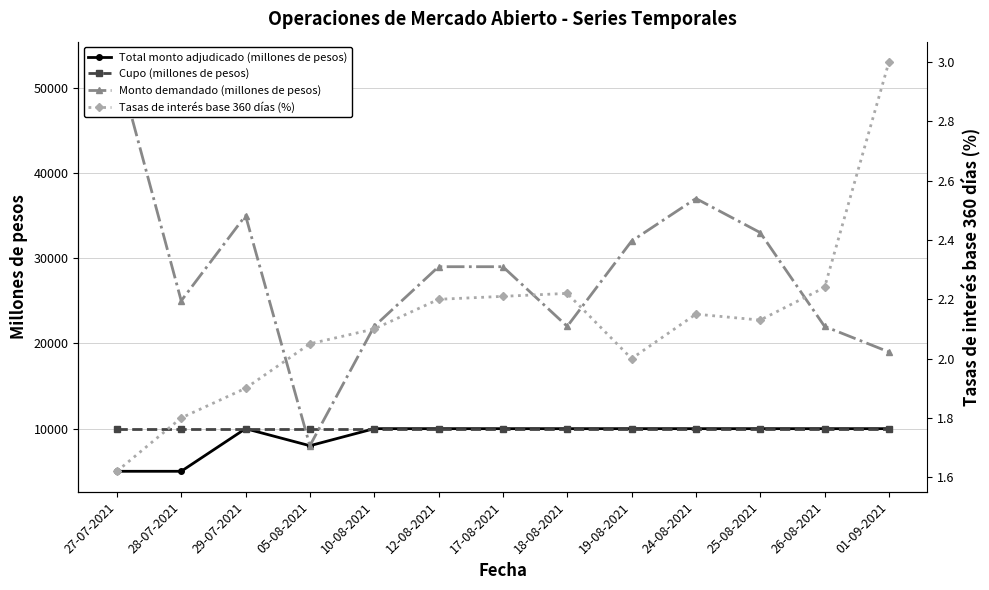

At which label is Tasas de interés base 360 días (%) closest to 2?

19-08-2021